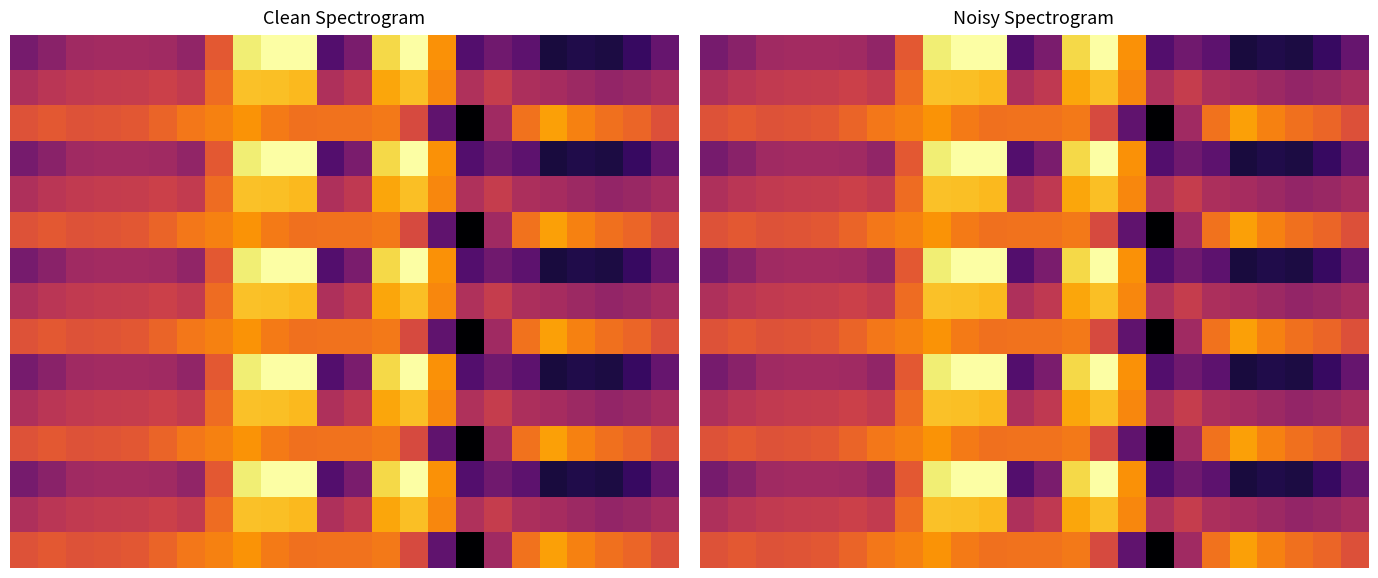

How many series are shown in this chart?

15